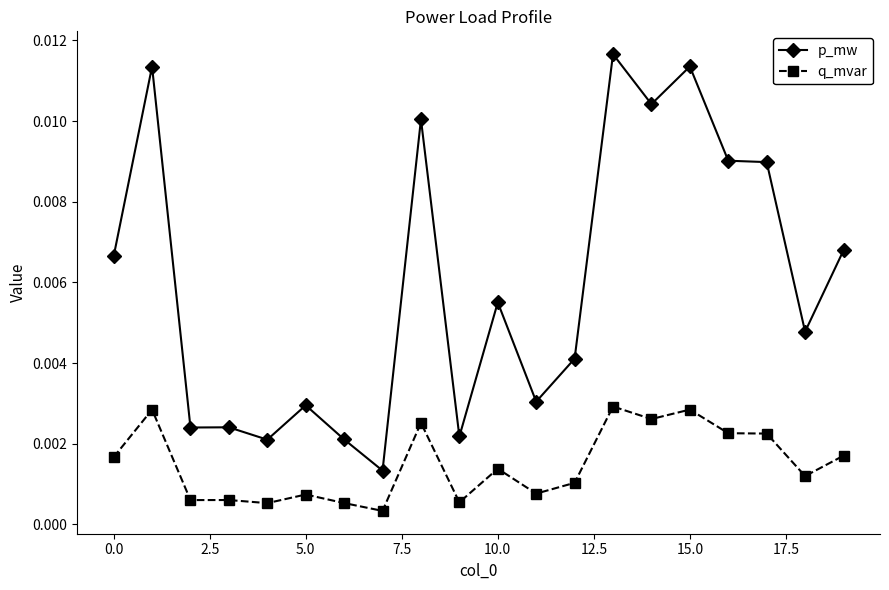

Rank the series by their average value, from highest to lowest.

p_mw, q_mvar